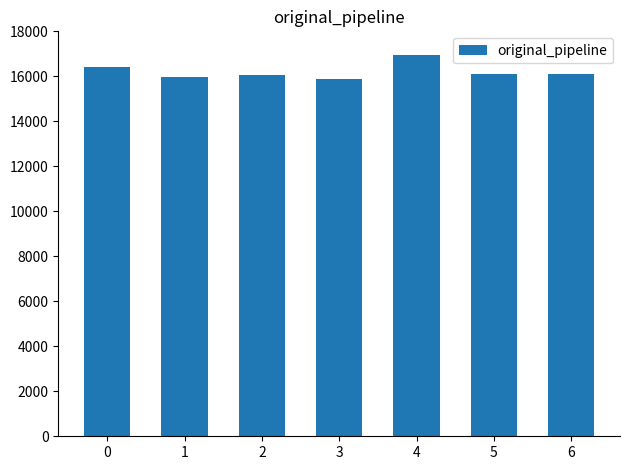

What is the value of the 3rd bar from the left?

16064.2